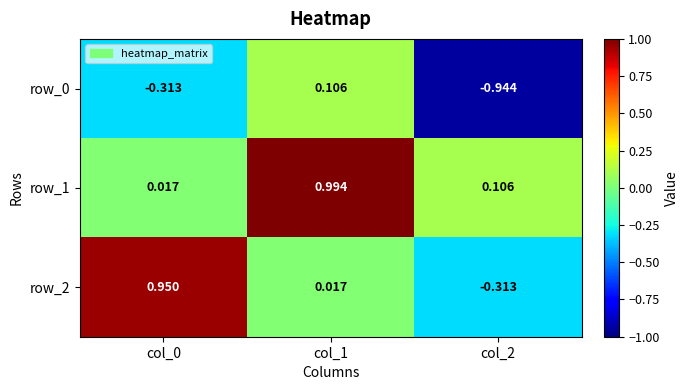

At which category does the chart reach its peak across all series?

col_1